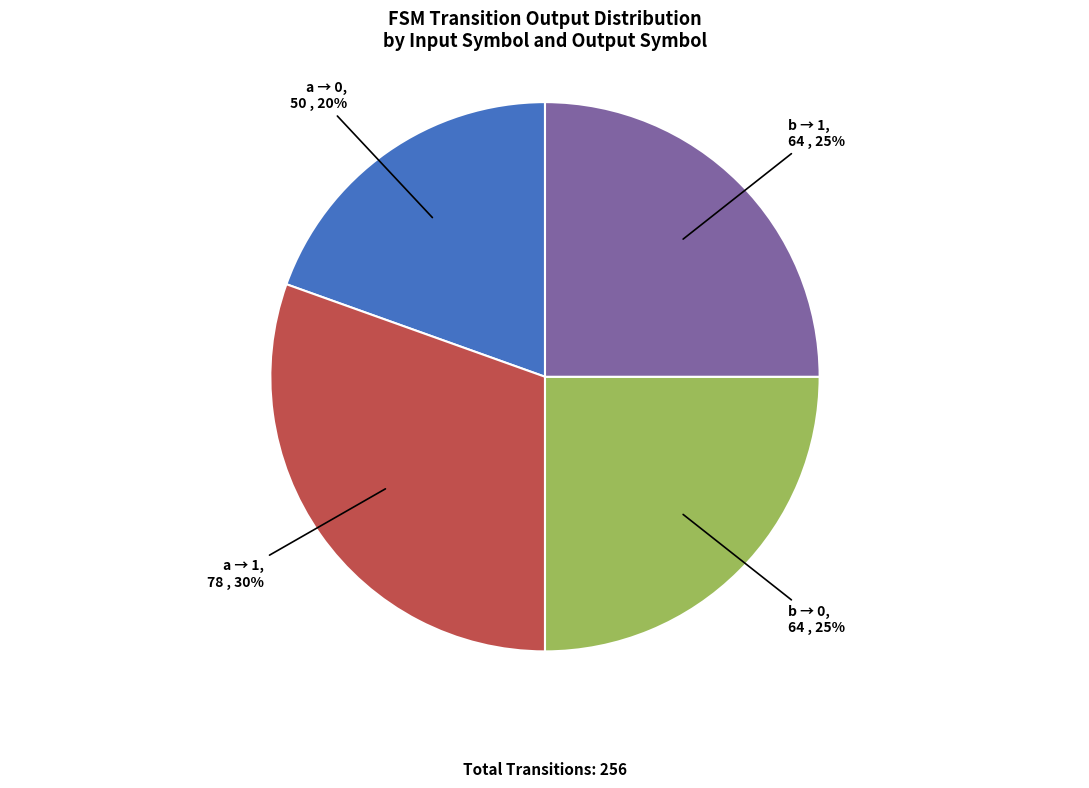

Is there a majority slice in this chart?

No